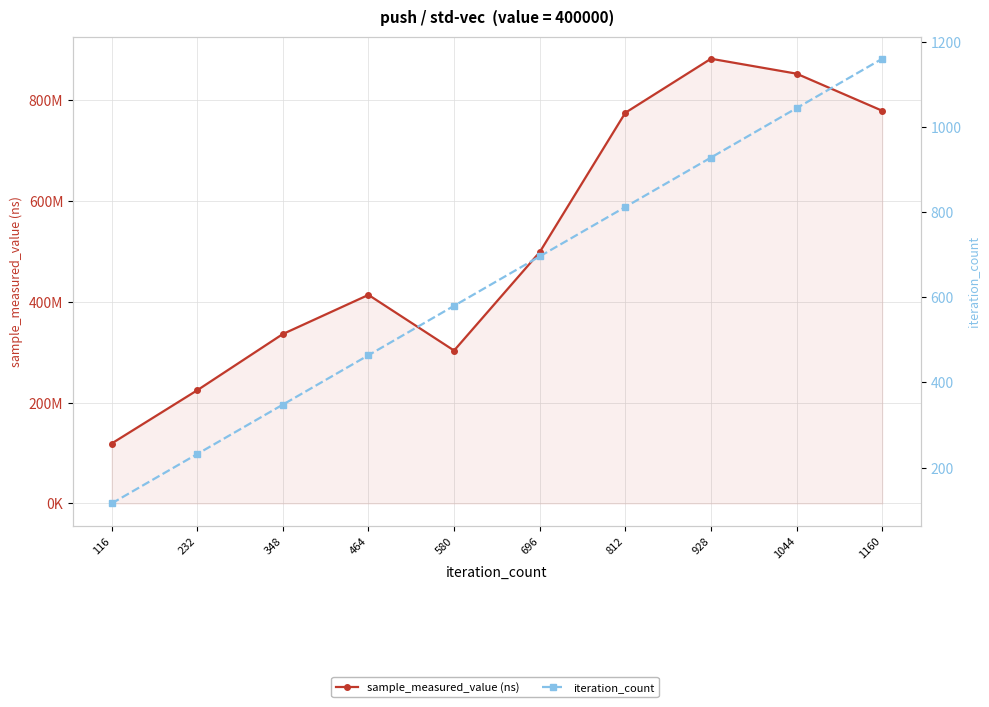

Rank the series by their maximum value, from lowest to highest.

iteration_count, sample_measured_value (ns)